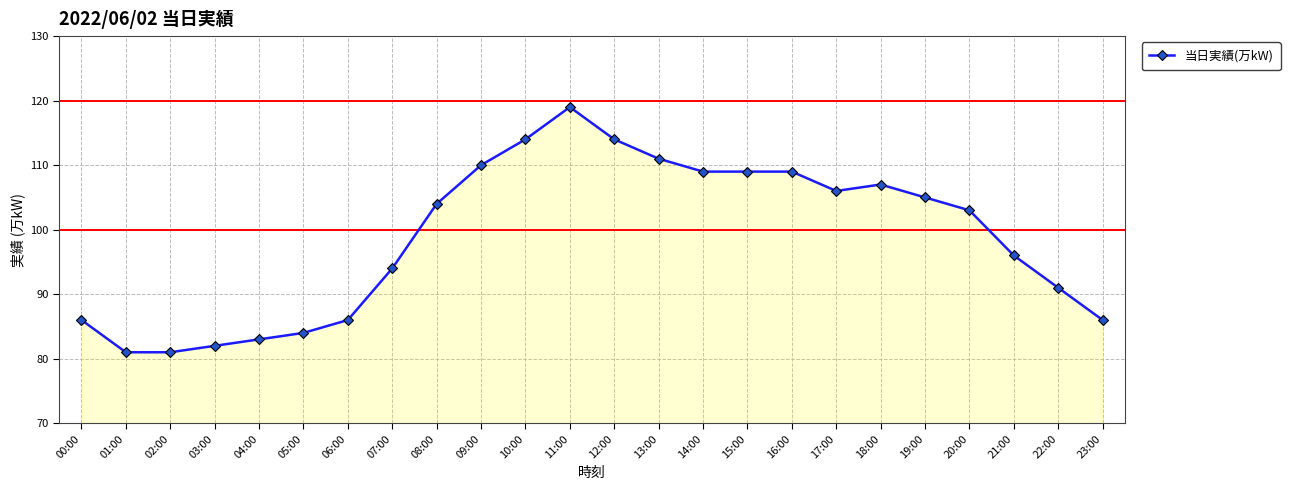

True or false: the data shows 135 at 07:00.

False